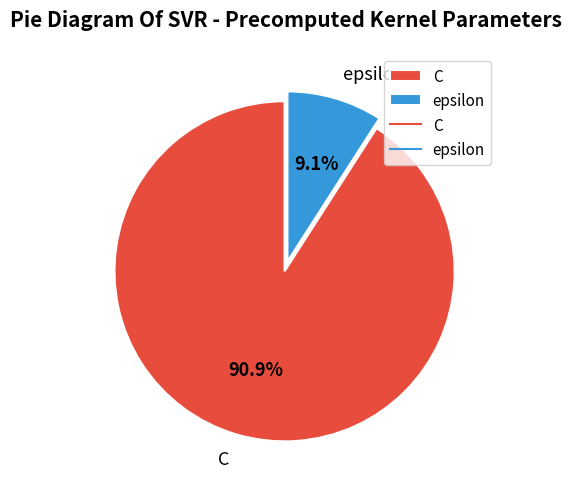

What is the total percentage of C and epsilon?

100.0%